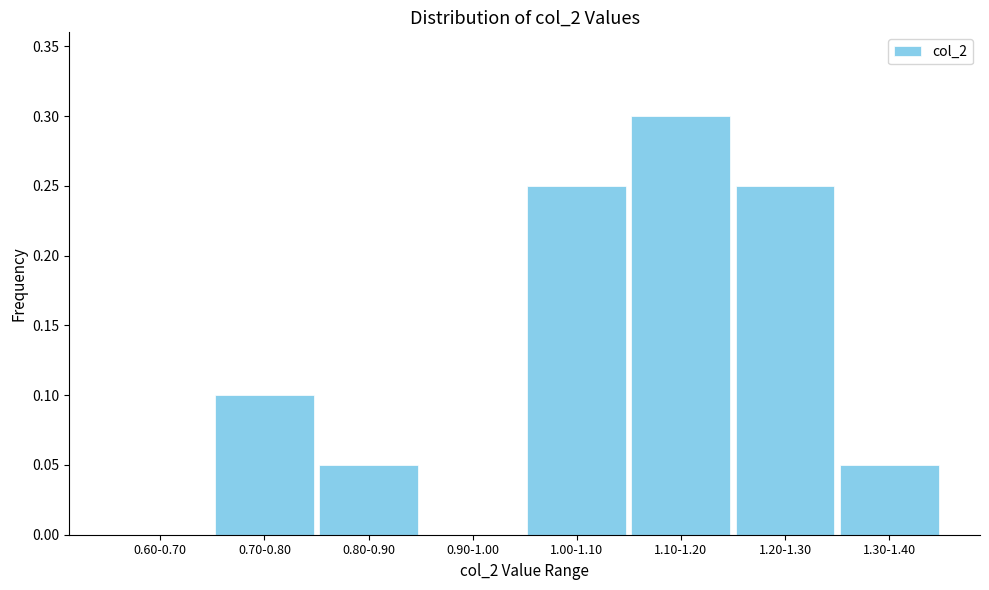

At which category does the chart reach its peak across all series?

1.10-1.20